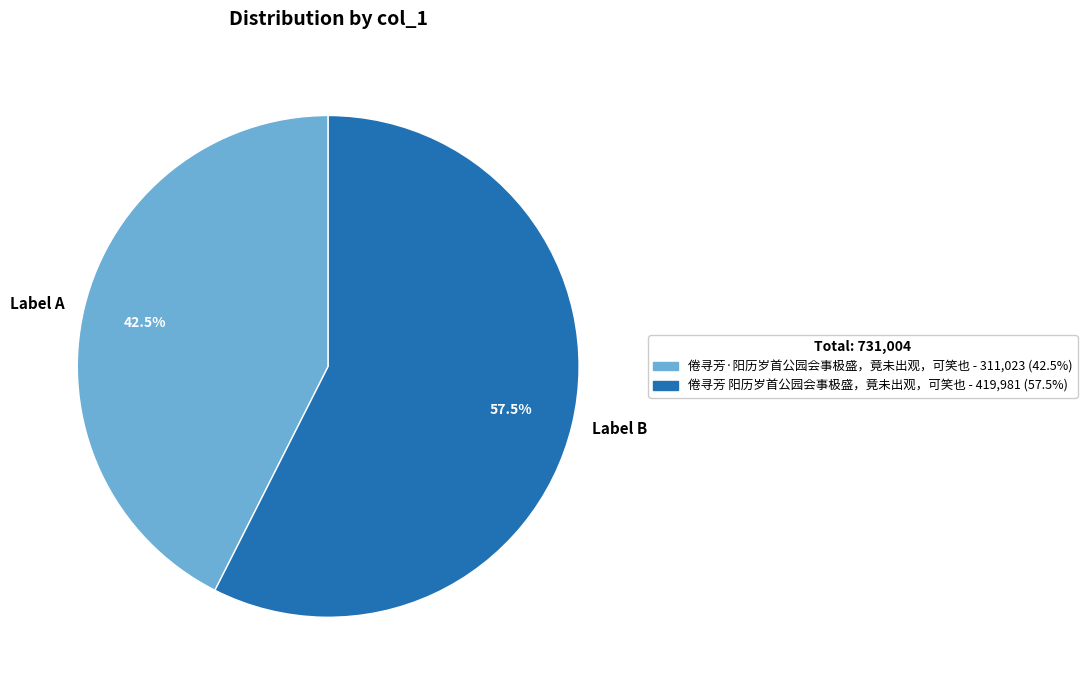

Which has a higher value, Label A or Label B?

Label B